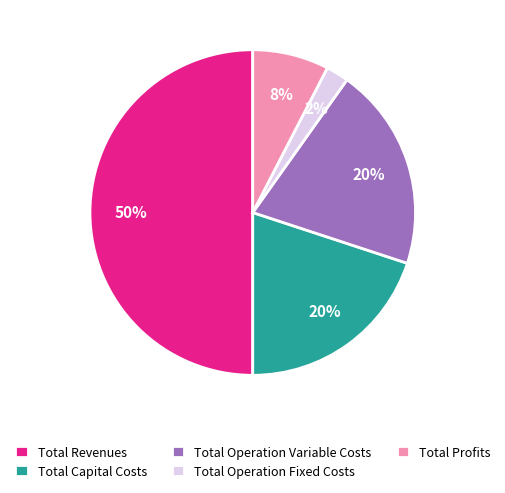

True or false: Total Revenues accounts for 50% of the total.

True